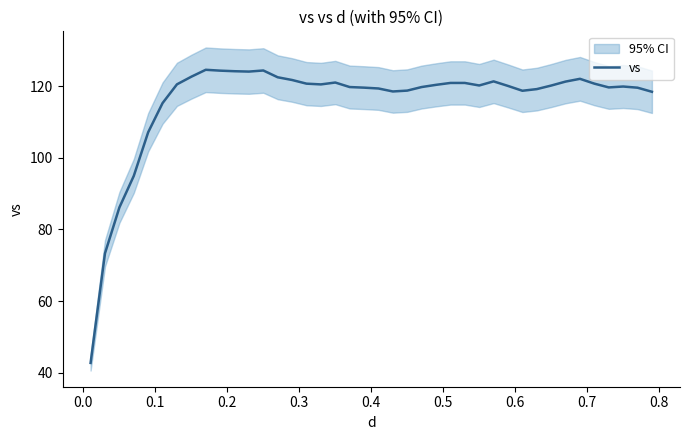

What is the maximum value for vs?

124.6